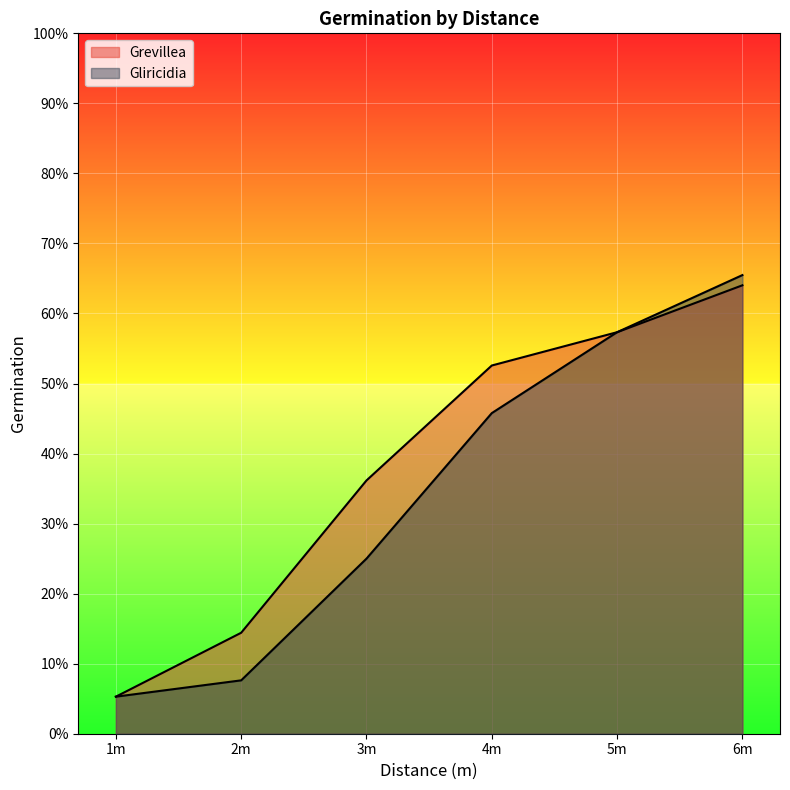

At how many categories does at least one series exceed 43?

3